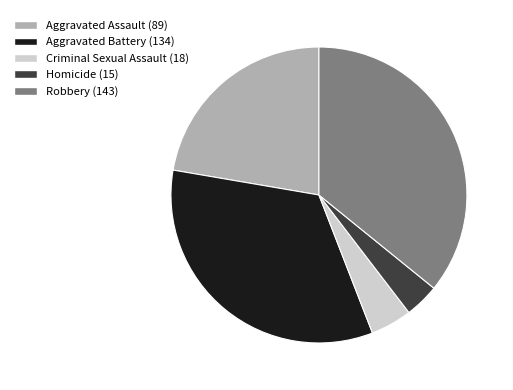

Does Homicide represent more than half of the total?

No